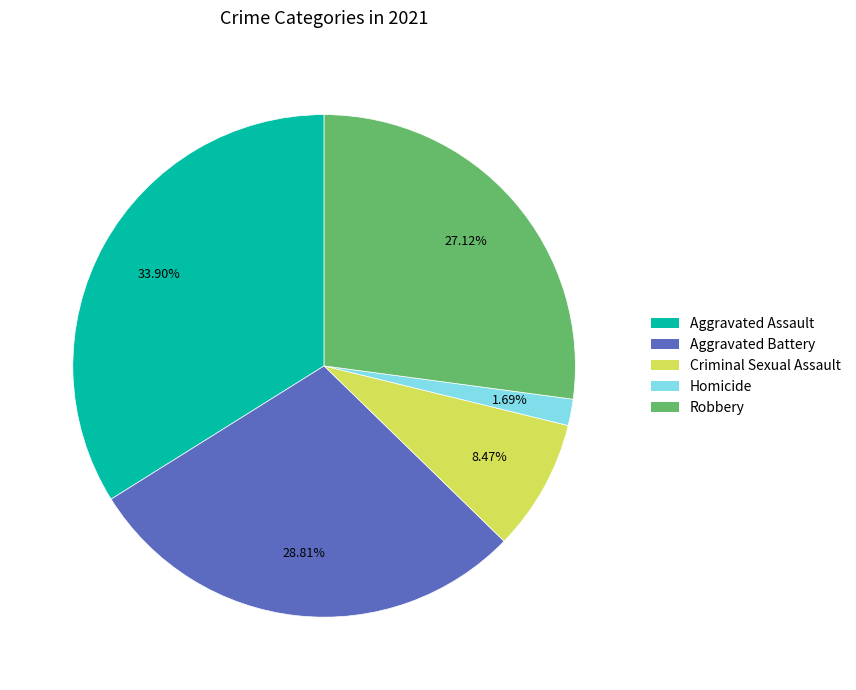

Do Homicide and Aggravated Assault together represent more than half of the pie?

No